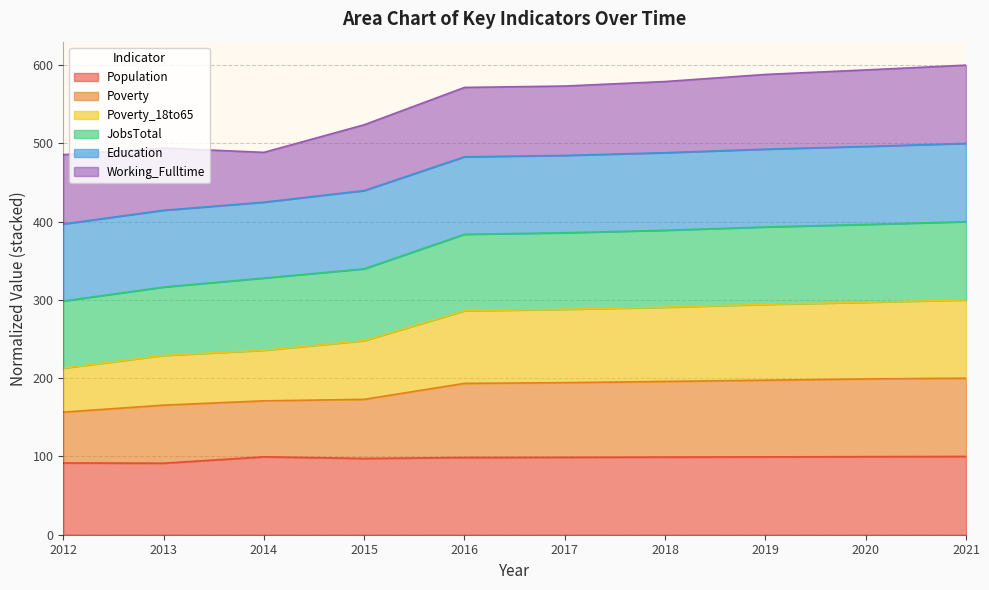

What is the total value across all series at 2018?

579.0